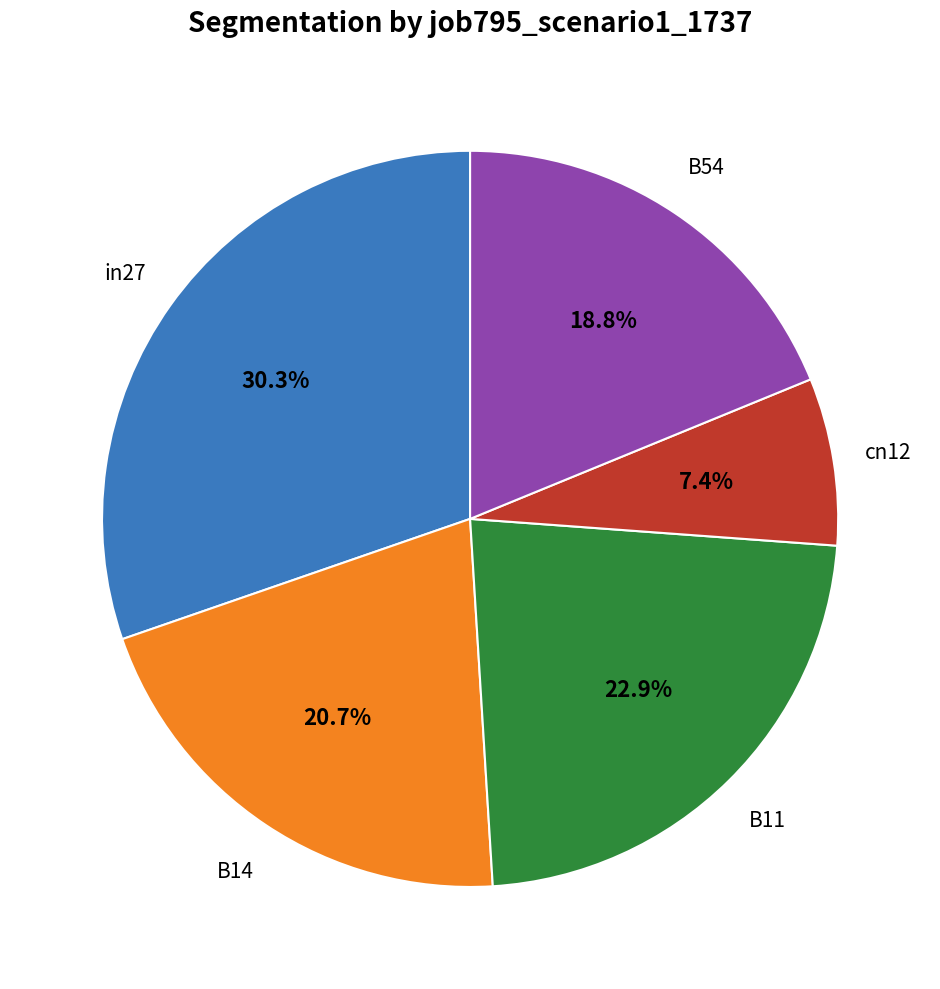

Does any single category account for the majority?

No